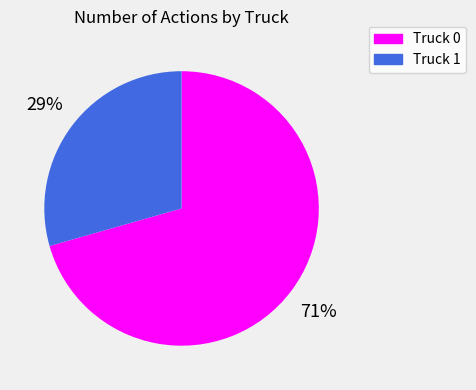

To the nearest percent, what percentage of the pie is Truck 1?

29%